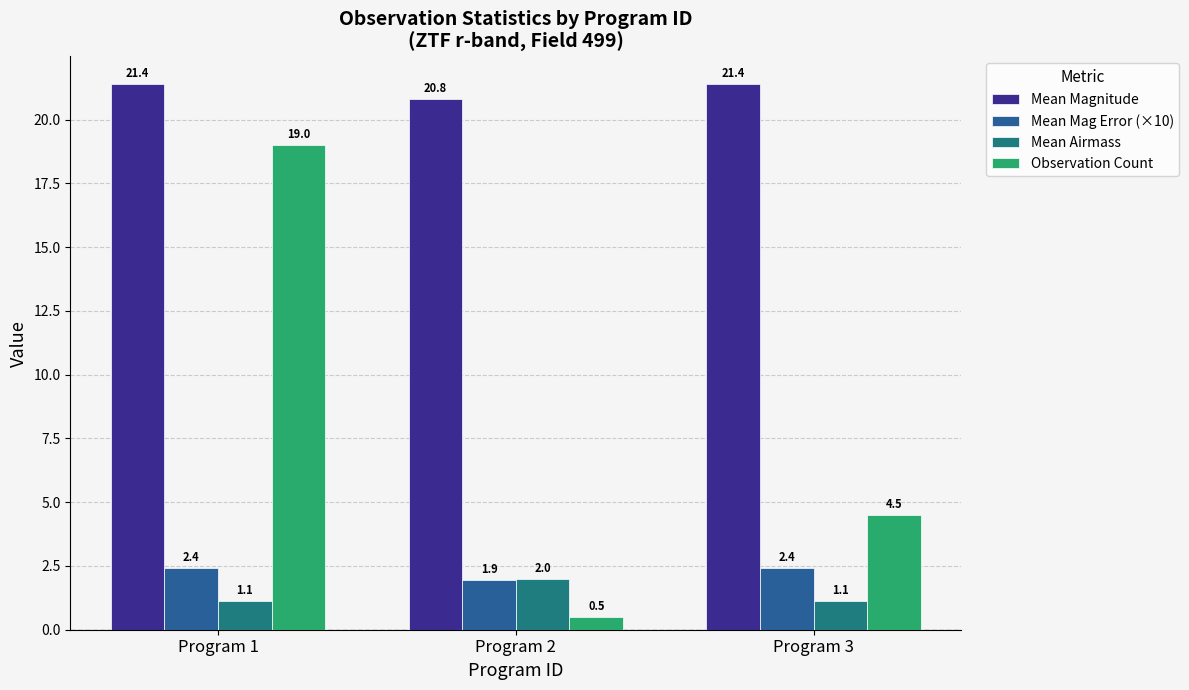

List the series in order of their peak value, lowest first.

Mean Airmass, Mean Mag Error (×10), Observation Count, Mean Magnitude